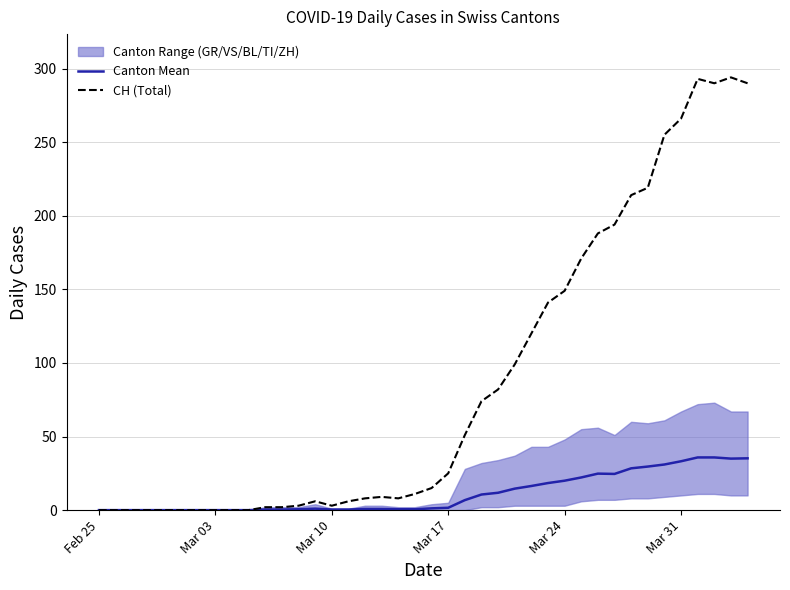

What is the difference between the maximum and second lowest values in the CH (Total) series?

294.0